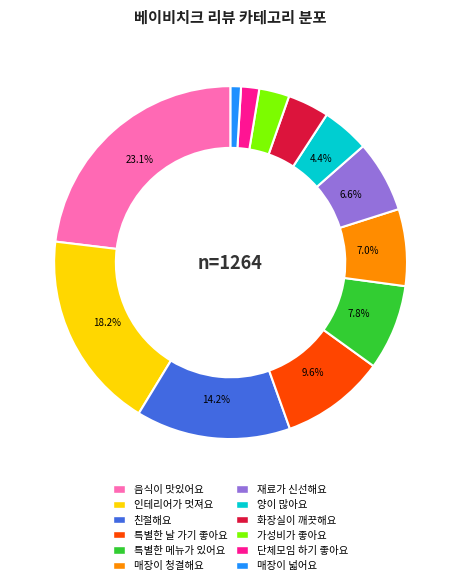

What percentage do 친절해요 and 매장이 청결해요 together represent?

21.2%